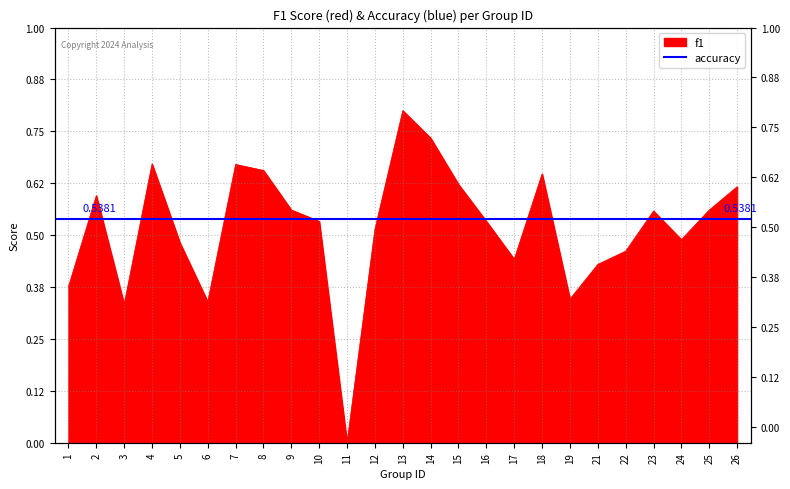

Which has a higher value, 4 or 23?

4